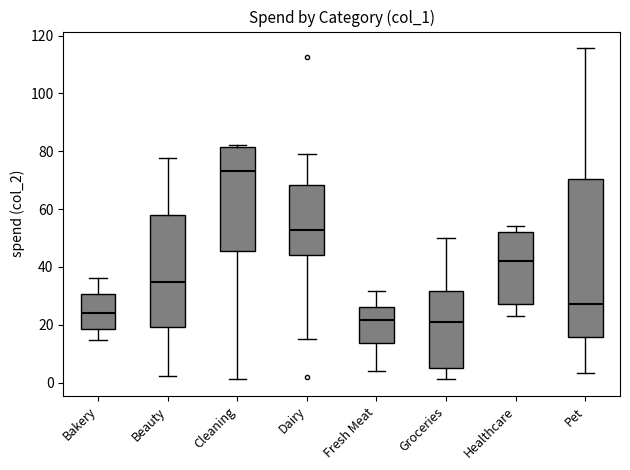

Comparing the boxes themselves (not the whiskers), which one is the tallest?

Pet